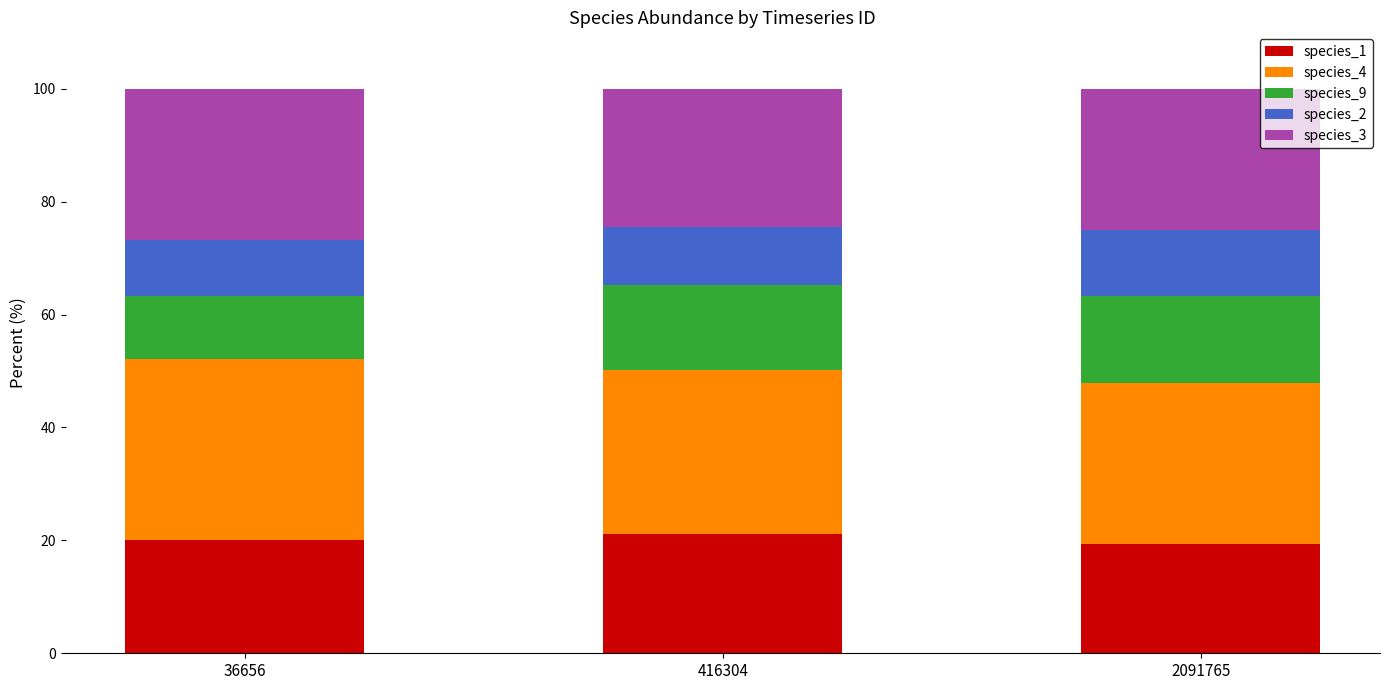

Reading left to right, list the values for the species_1 series.

36656=20.0	416304=21.2	2091765=19.4